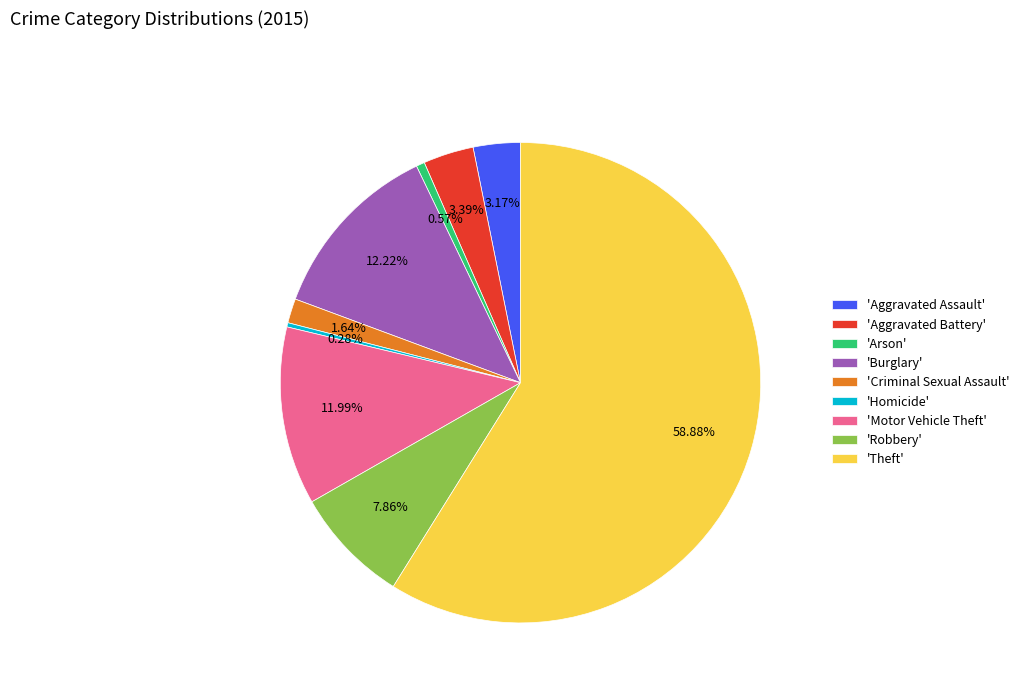

Count the number of slices in the pie.

9